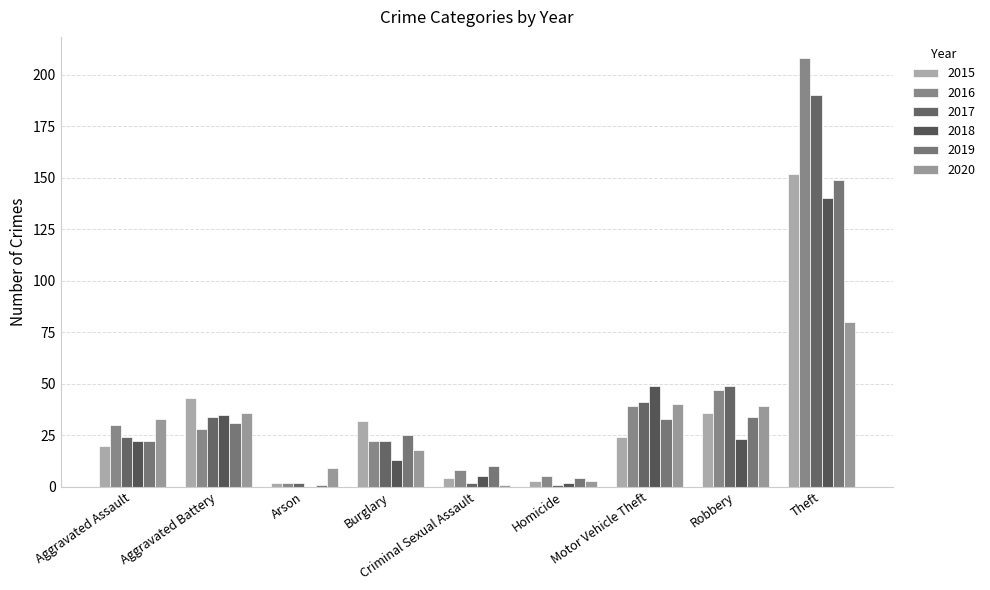

Reading left to right, transcribe all the data shown in this chart.

2015: 20	43	2	32	4	3	24	36	152
2016: 30	28	2	22	8	5	39	47	208
2017: 24	34	2	22	2	1	41	49	190
2018: 22	35	0	13	5	2	49	23	140
2019: 22	31	1	25	10	4	33	34	149
2020: 33	36	9	18	1	3	40	39	80